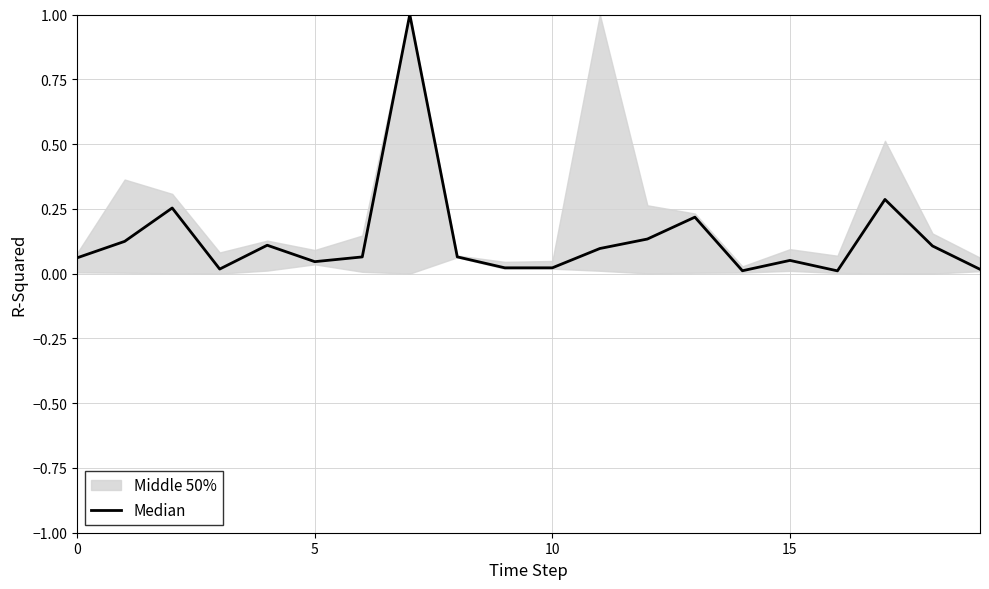

How many interior local peaks (higher than both neighbors) does the data have?

6